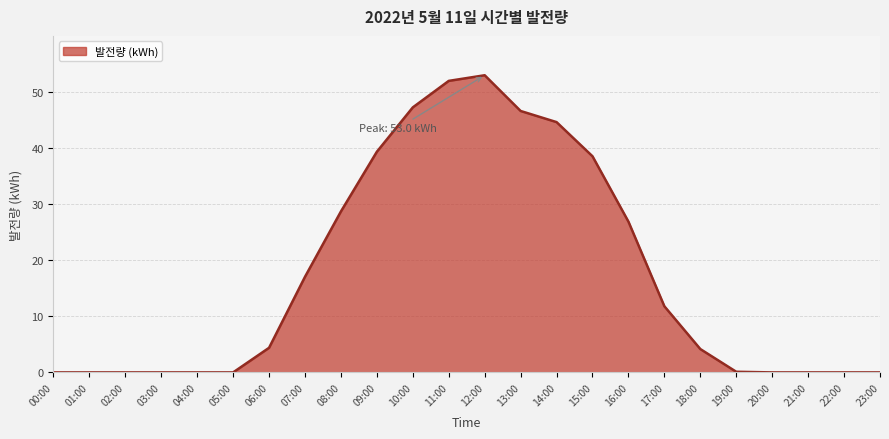

Is it true that the value at 14:00 is 44.6?

True